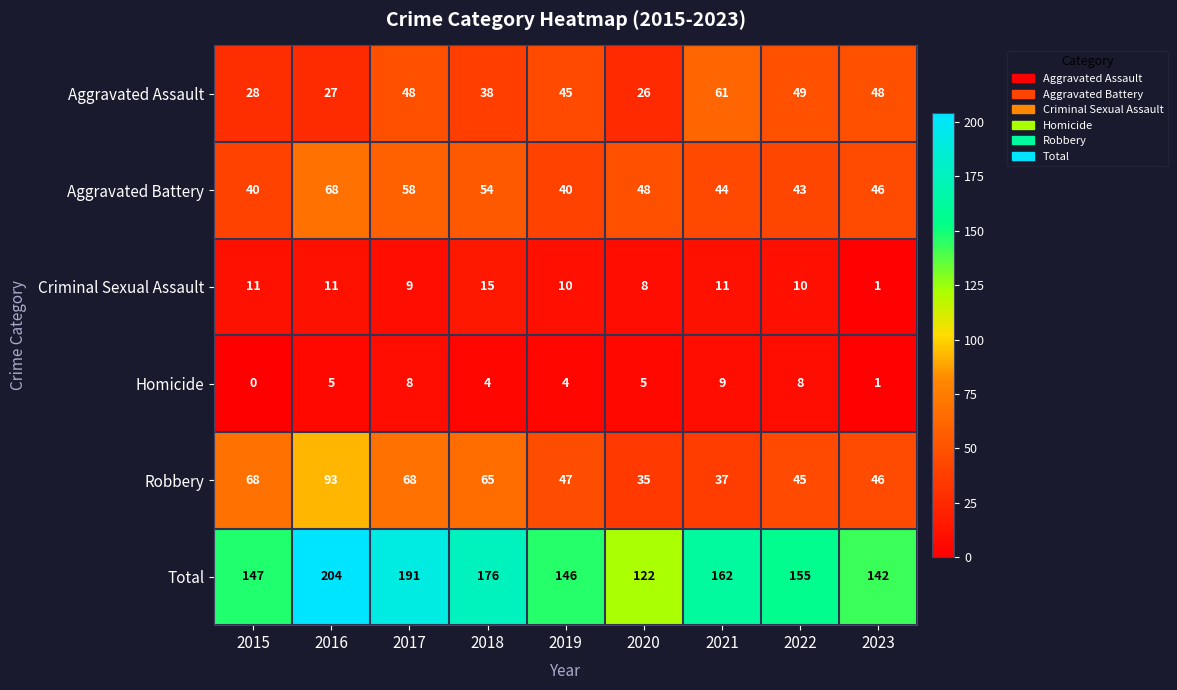

How many categories are shown in the chart?

9